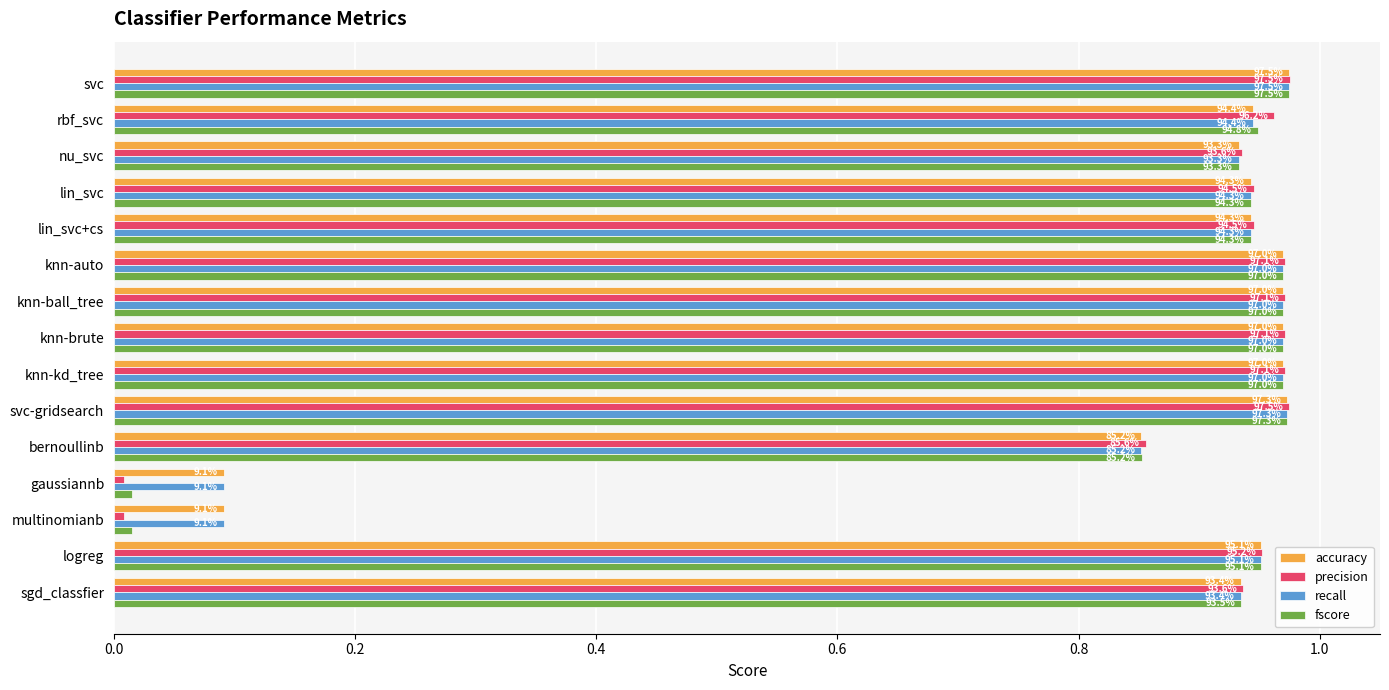

Reading left to right, extract all data points from this chart.

accuracy: 1.0	0.9	0.9	0.9	0.9	1.0	1.0	1.0	1.0	1.0	0.9	0.1	0.1	1.0	0.9
precision: 1.0	1.0	0.9	0.9	0.9	1.0	1.0	1.0	1.0	1.0	0.9	0.0	0.0	1.0	0.9
recall: 1.0	0.9	0.9	0.9	0.9	1.0	1.0	1.0	1.0	1.0	0.9	0.1	0.1	1.0	0.9
fscore: 1.0	0.9	0.9	0.9	0.9	1.0	1.0	1.0	1.0	1.0	0.9	0.0	0.0	1.0	0.9